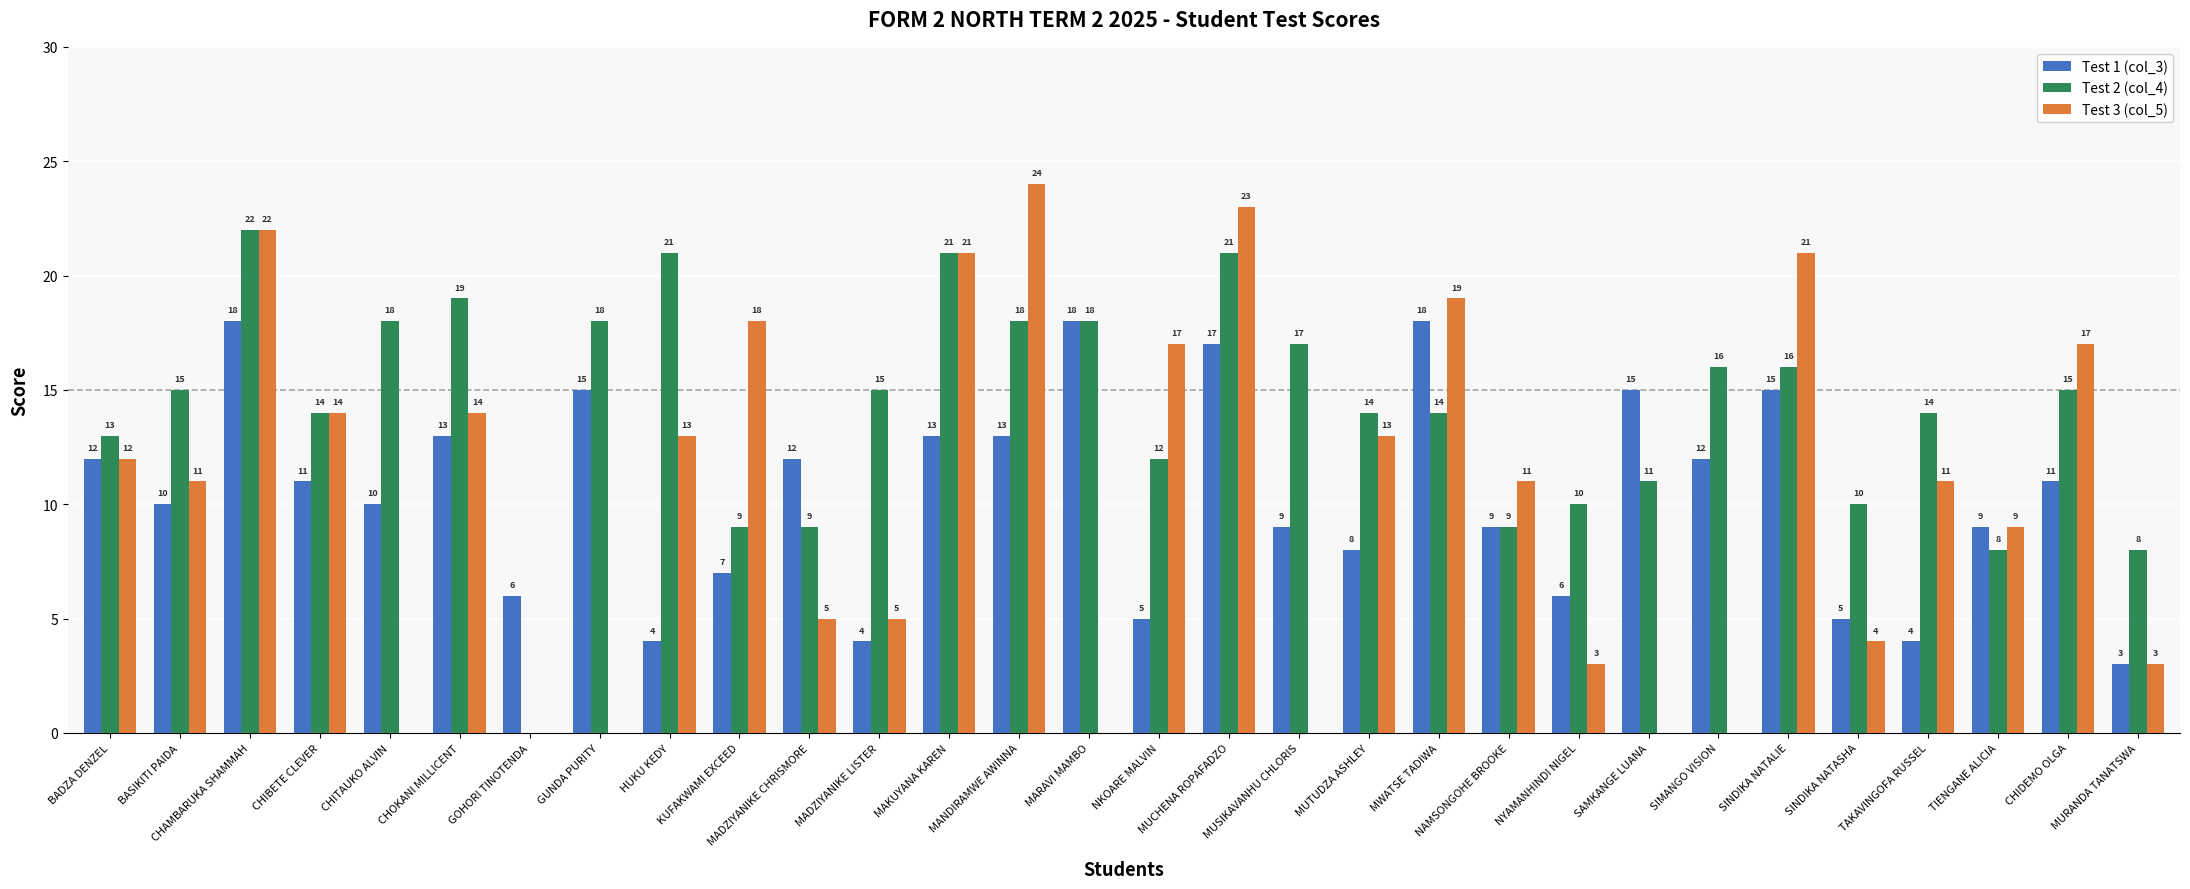

How many groups of bars are there?

30